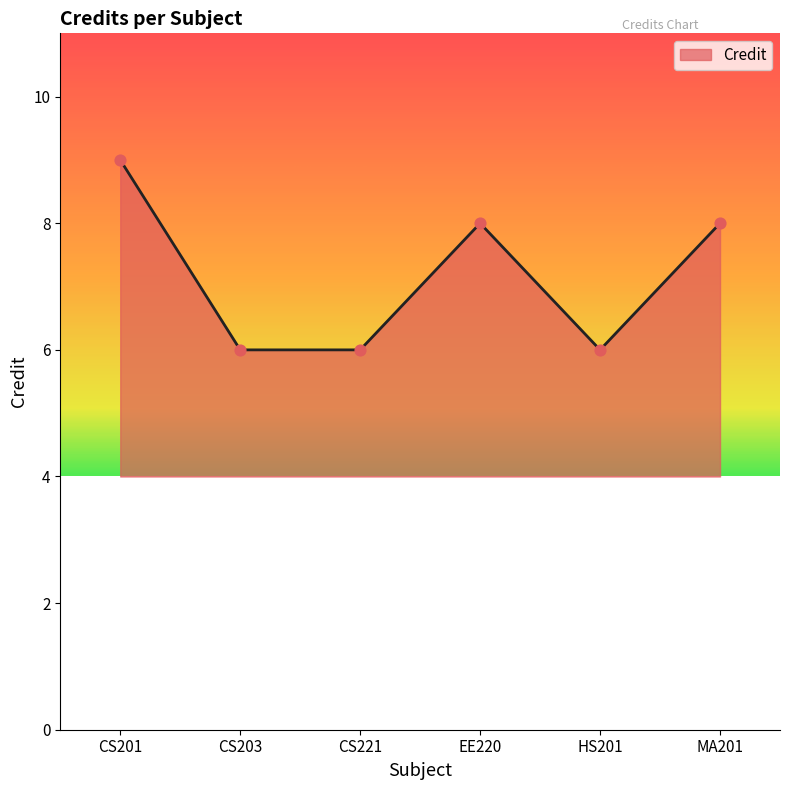

Which has a higher value, CS201 or CS221?

CS201